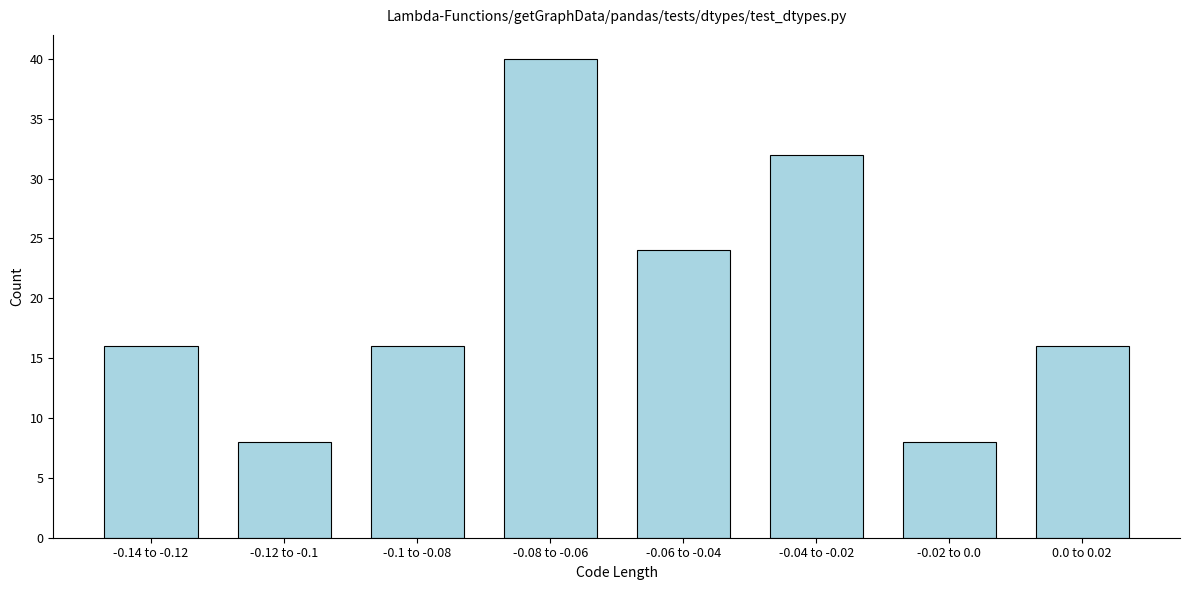

Reading left to right, transcribe all the data shown in this chart.

-0.14 to -0.12=16	-0.12 to -0.1=8	-0.1 to -0.08=16	-0.08 to -0.06=40	-0.06 to -0.04=24	-0.04 to -0.02=32	-0.02 to 0.0=8	0.0 to 0.02=16